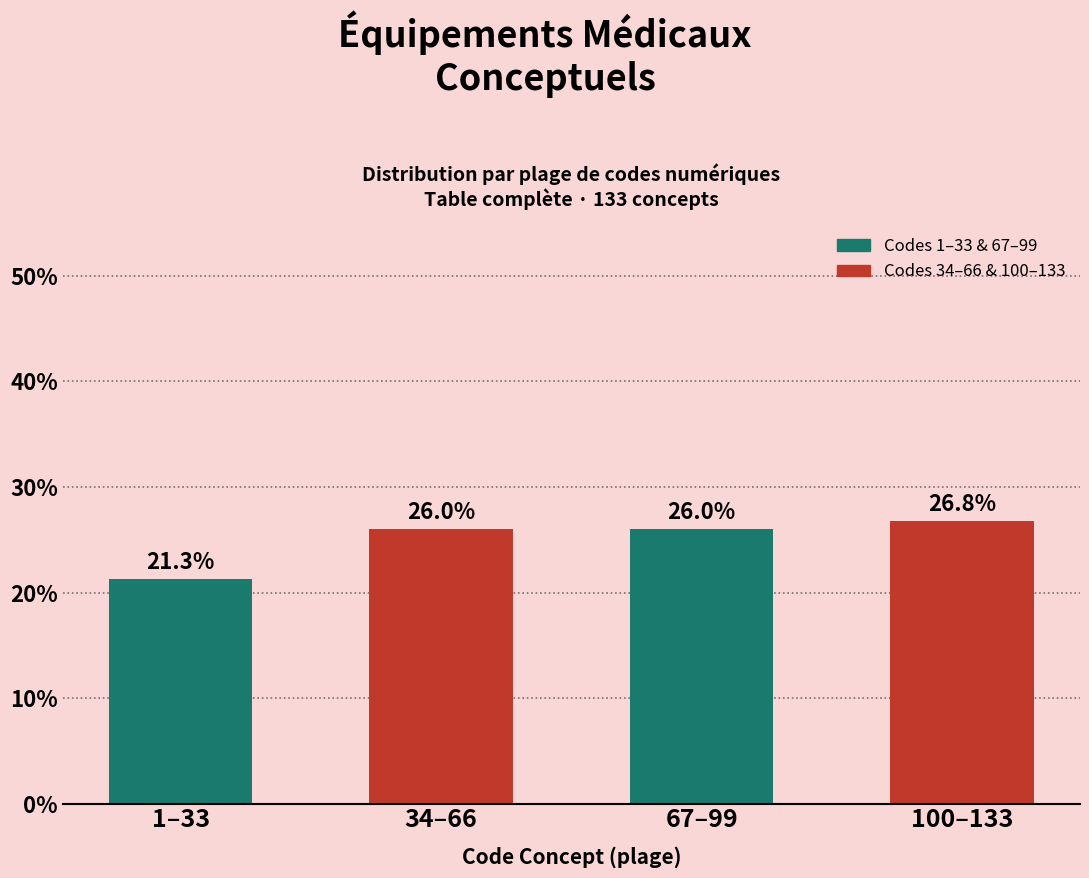

Reading left to right, what are all the values shown in this chart?

1–33=21.3	34–66=26.0	67–99=26.0	100–133=26.8